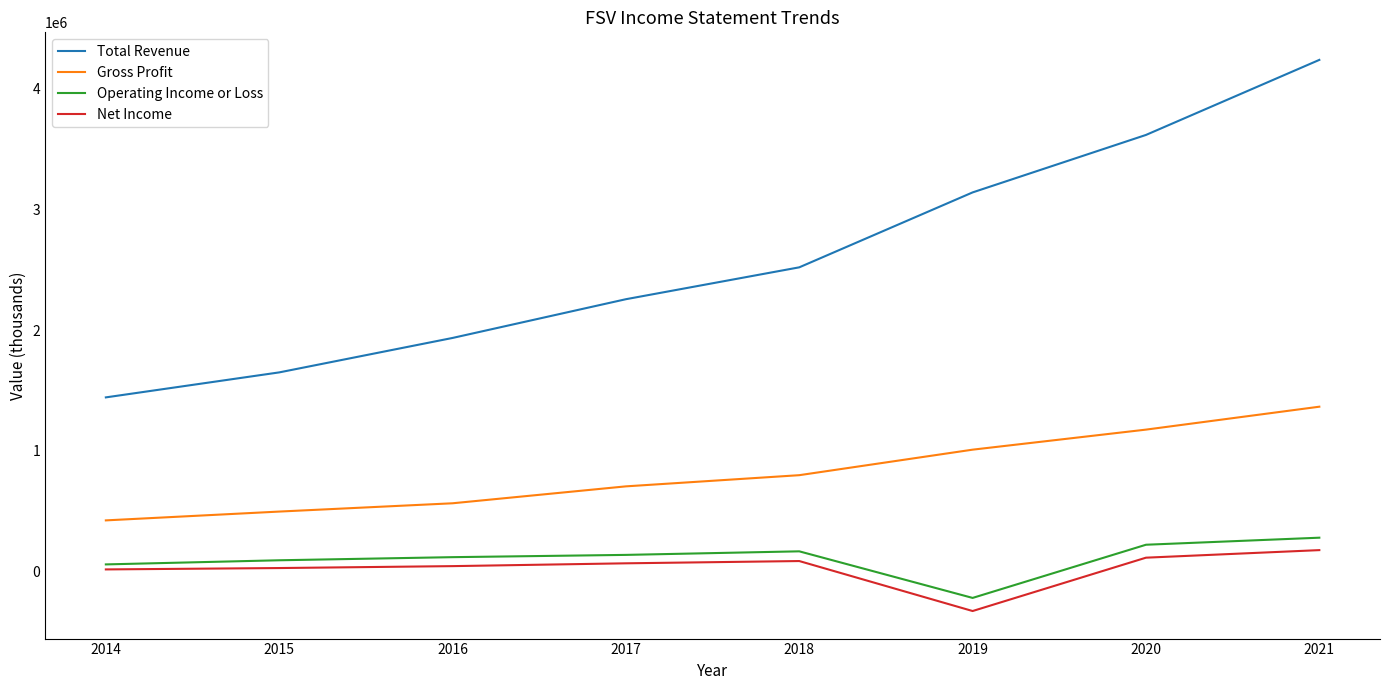

Is it true that Net Income equals 85900 at 2018?

True